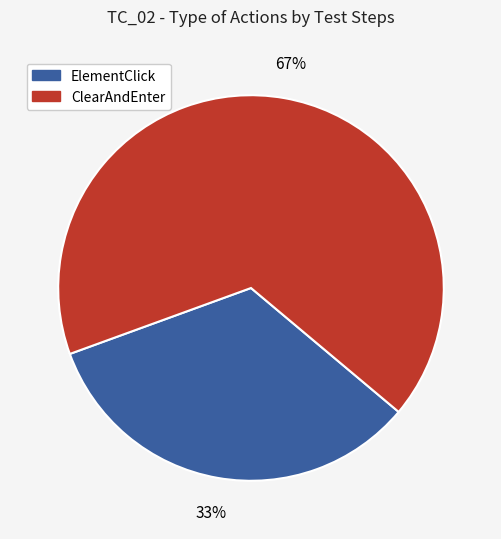

Is there any slice that represents more than half of the pie?

Yes